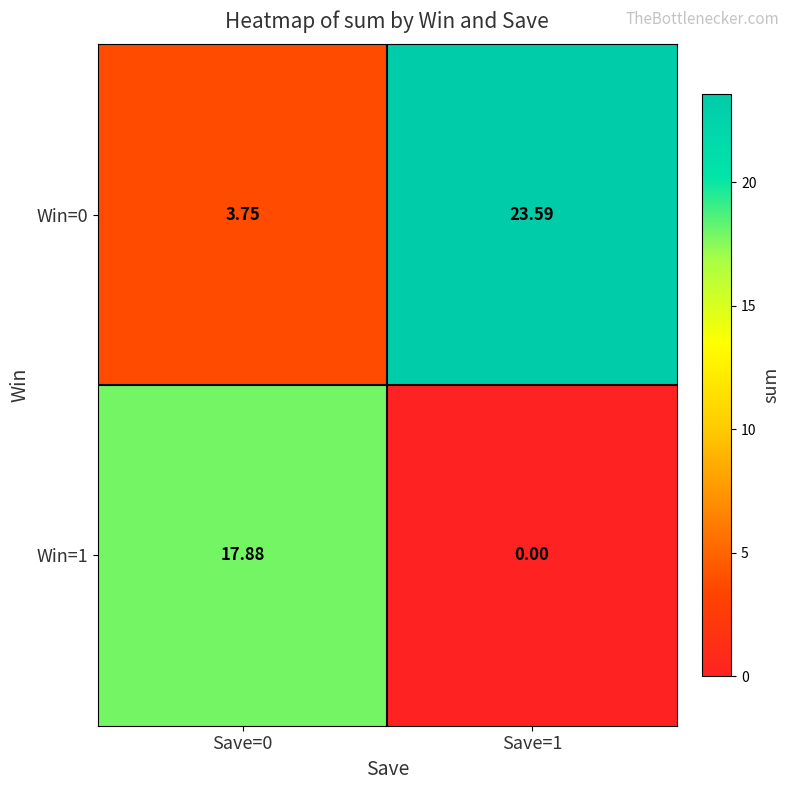

How many distinct data groups are displayed?

2